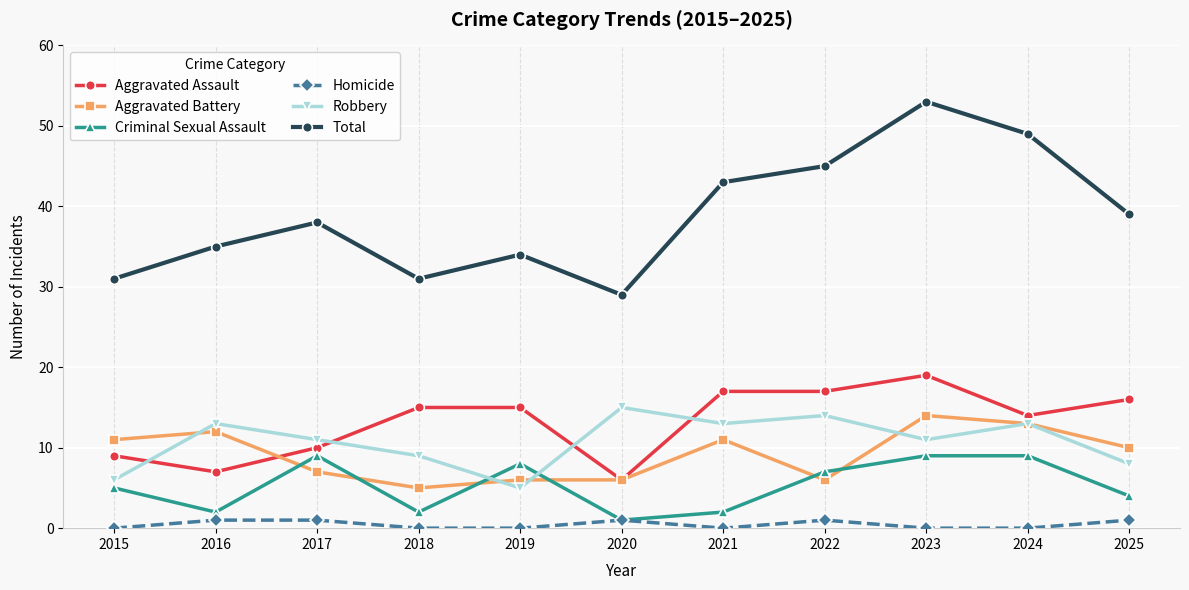

What is the sum of all Aggravated Assault values?

145